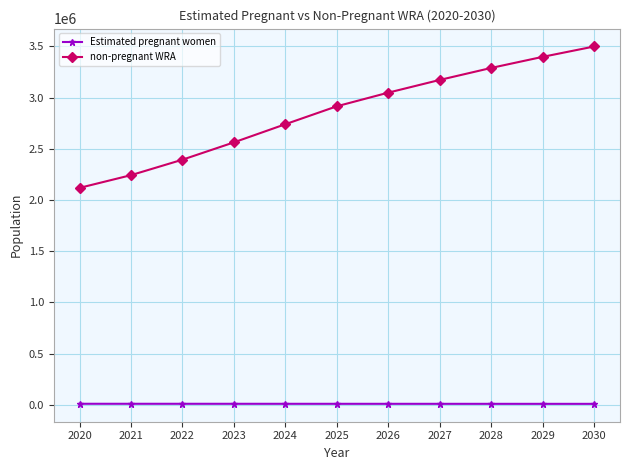

What is the value of the non-pregnant WRA point at the 10th from the left?

3396944.8